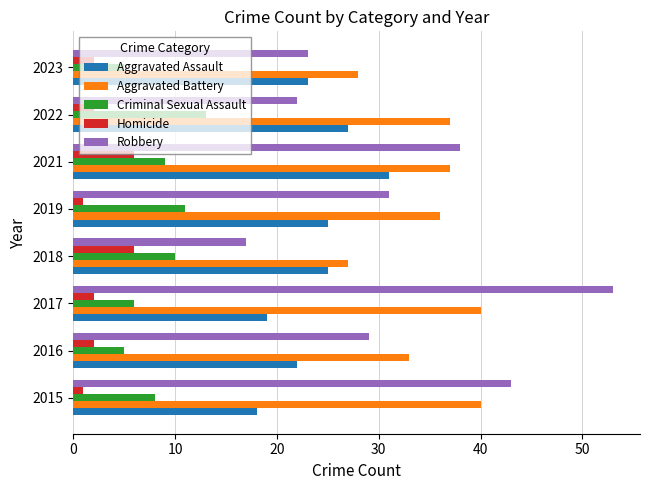

Is it true that Aggravated Assault equals 19 at 2017?

True